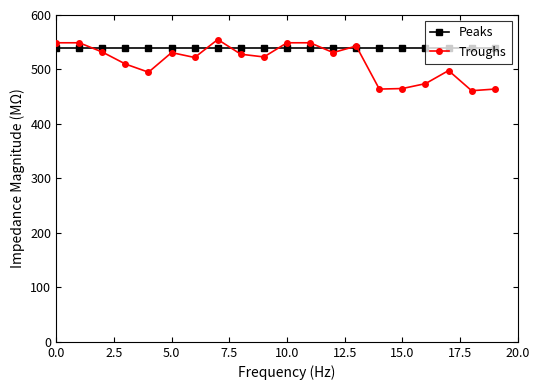

True or false: Troughs has more than 1 interior local peaks.

True